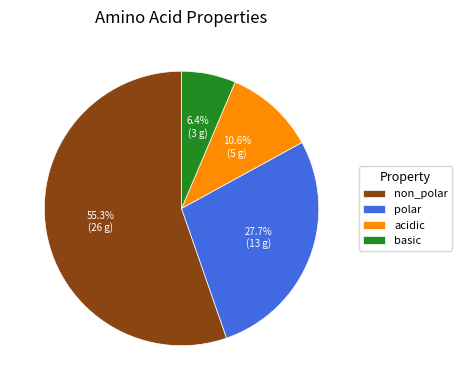

What percentage is the non_polar slice, to the nearest percent?

55%